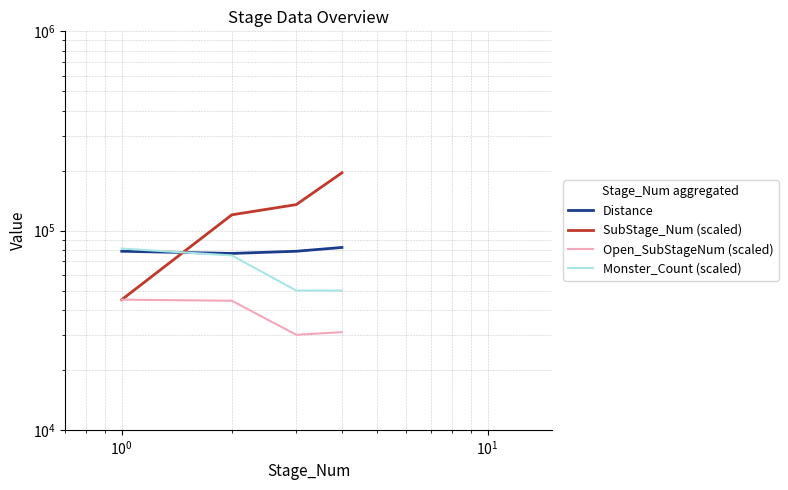

Which series has the widest spread of values?

SubStage_Num (scaled)